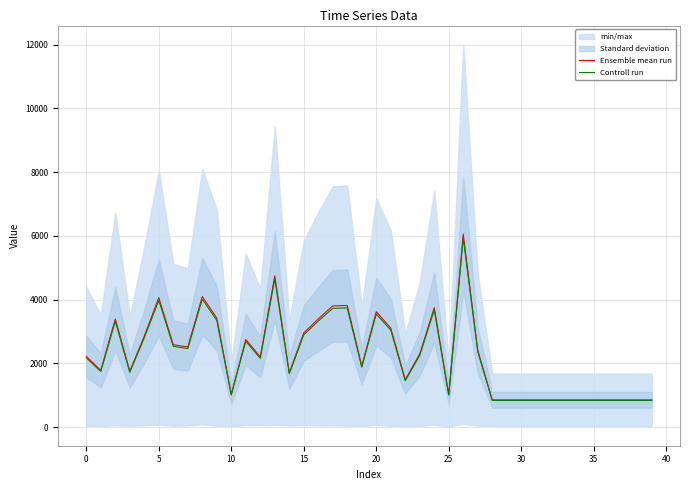

True or false: Ensemble mean run and Controll run intersect in this chart.

False